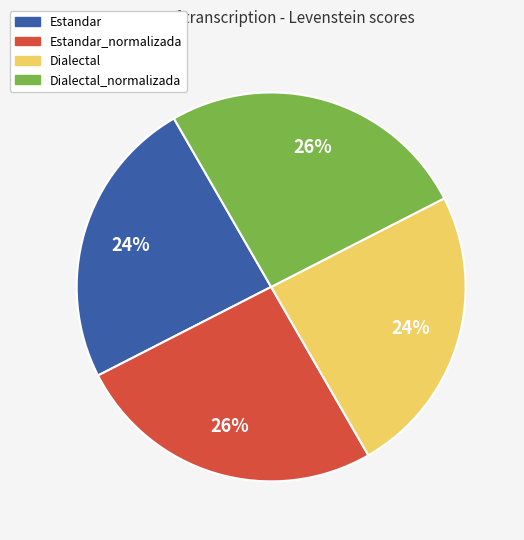

To the nearest percent, what is the difference between the Estandar_normalizada and Dialectal slice percentages?

2%